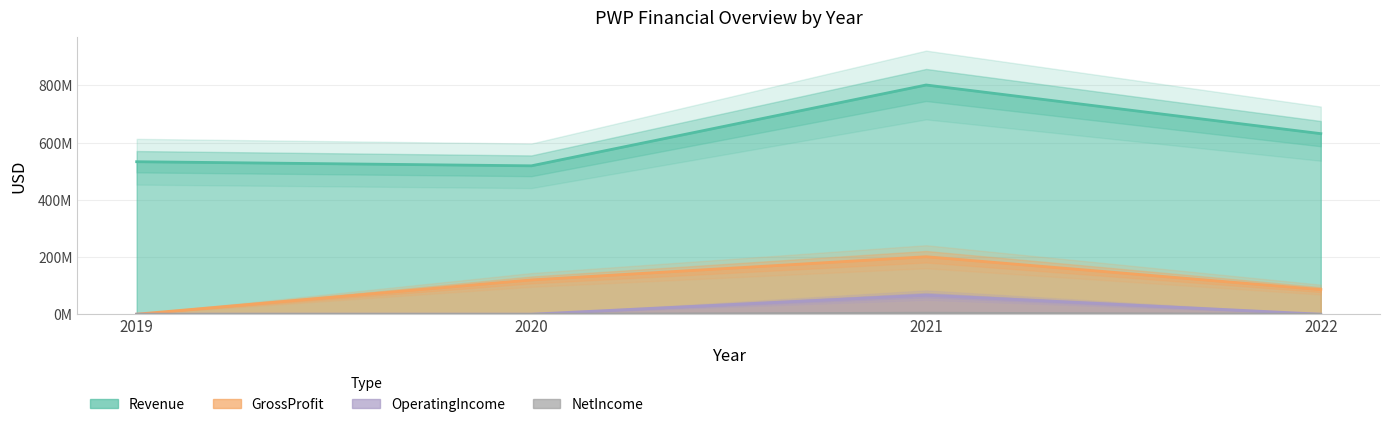

What is the minimum value for NetIncome?

-164019000